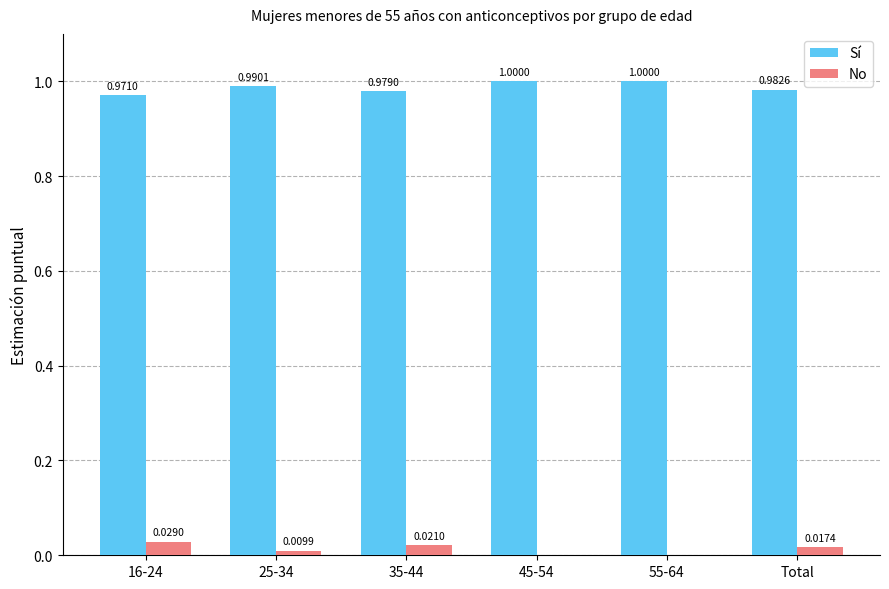

What is the spread (max minus min) of values at 16-24?

0.9